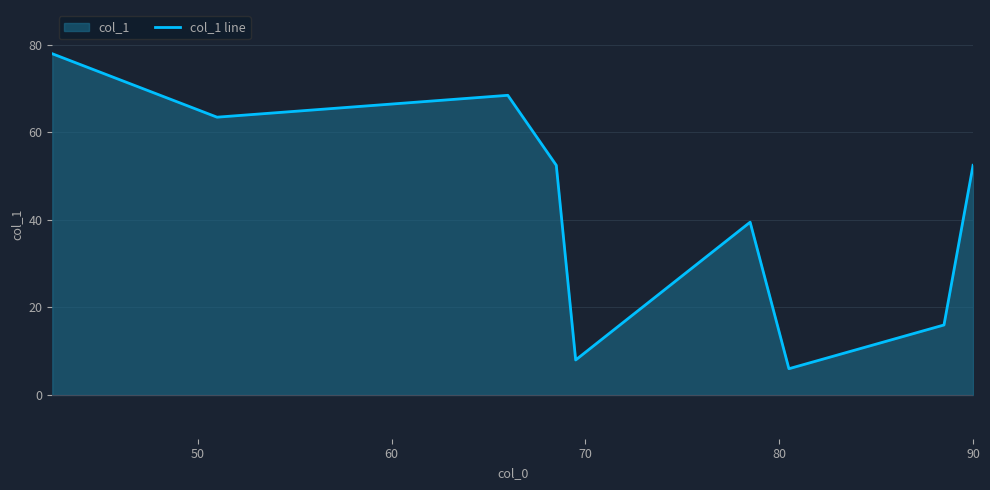

What is the value of the 2nd point from the left?

63.5